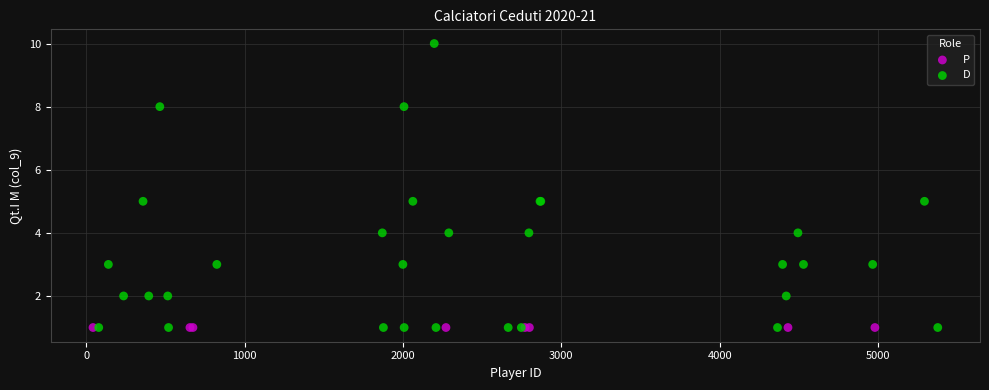

Which series contains the highest Y value?

D